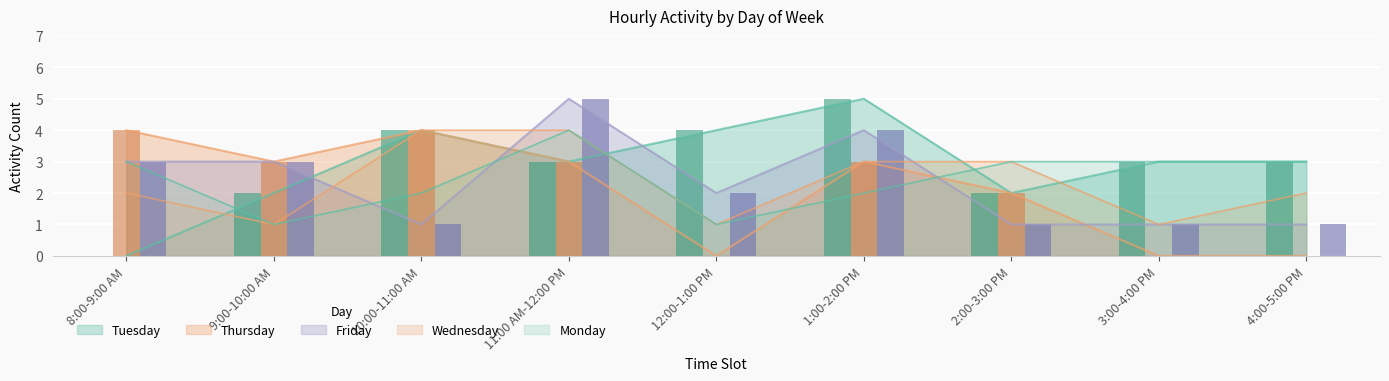

True or false: Tuesday has a value of 3 at 3:00-4:00 PM.

True